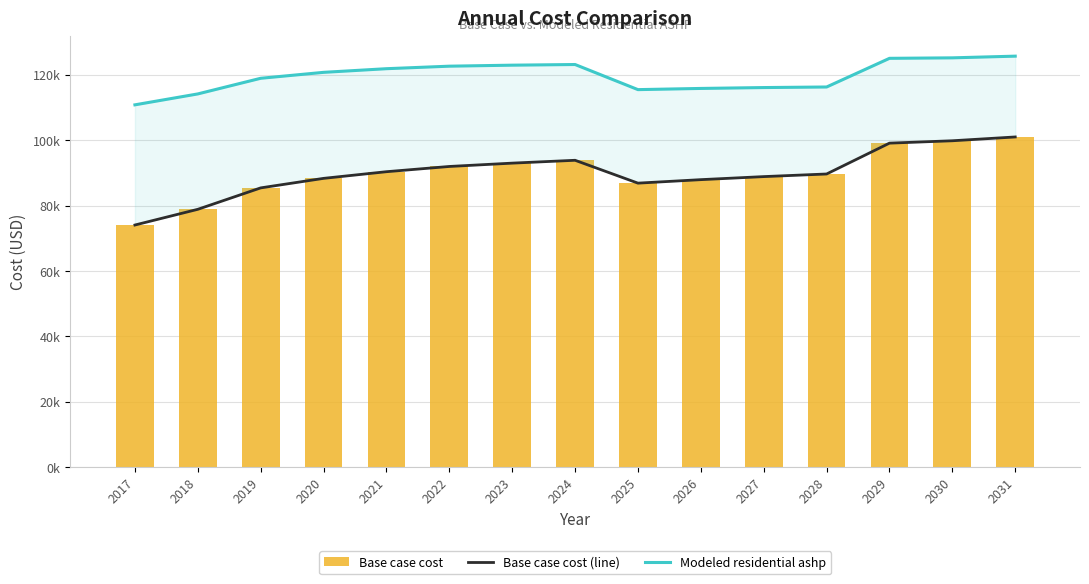

Does the chart contain any negative values?

No